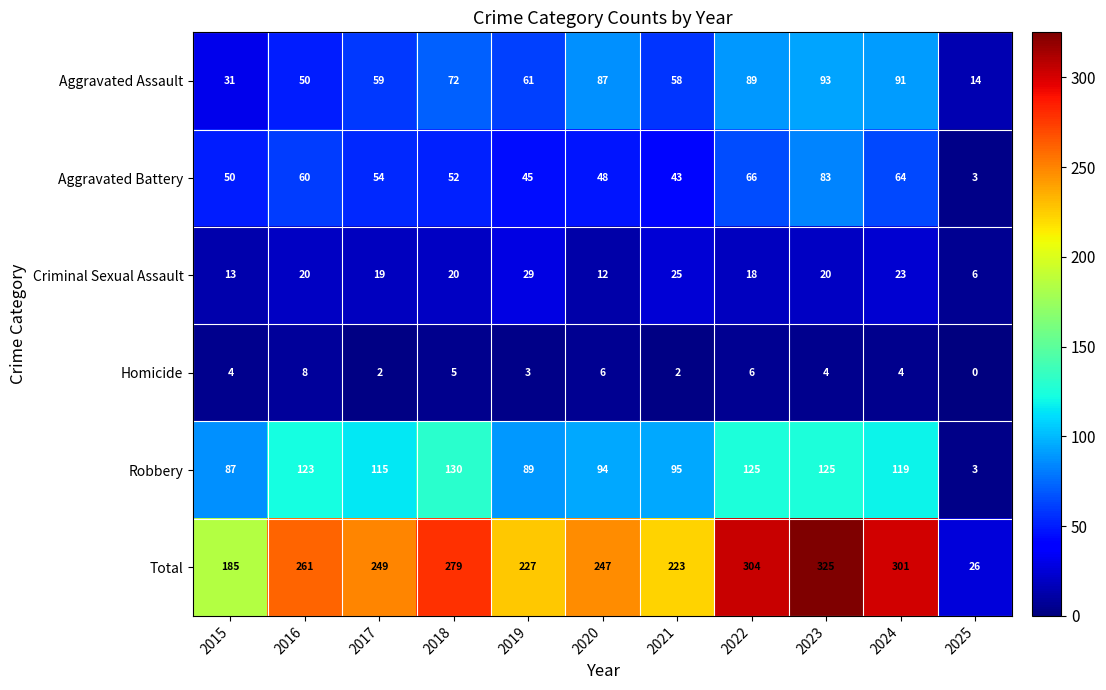

What is the spread (max minus min) of values at 2021?

221